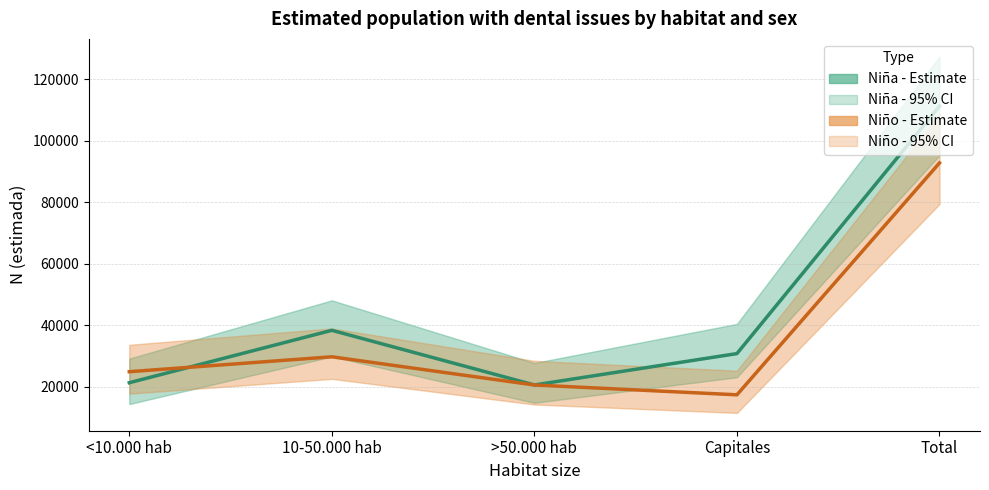

The value of Niño - Estimate at Capitales is 28680. True or false?

False